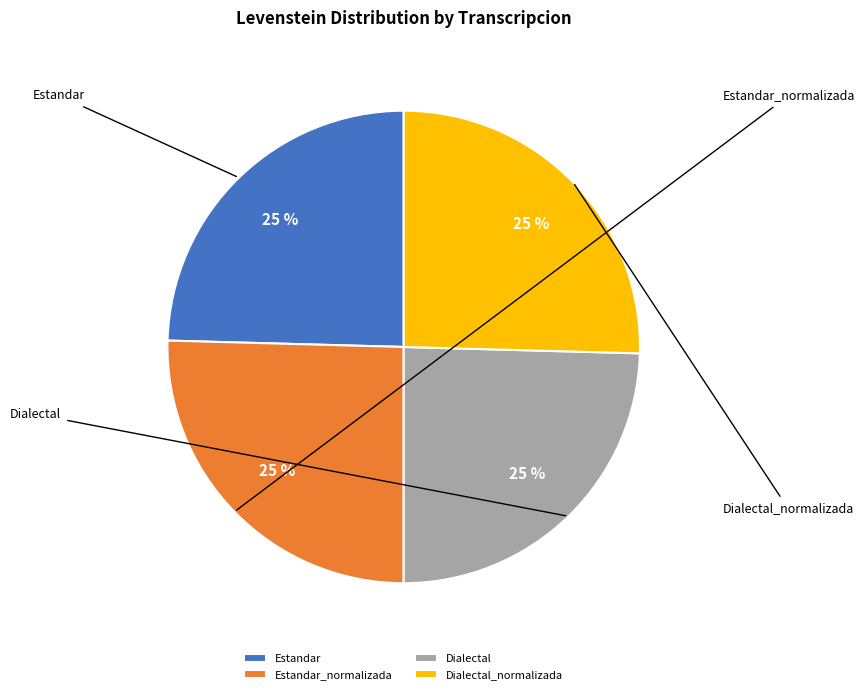

What is the largest slice in the pie chart?

Estandar_normalizada